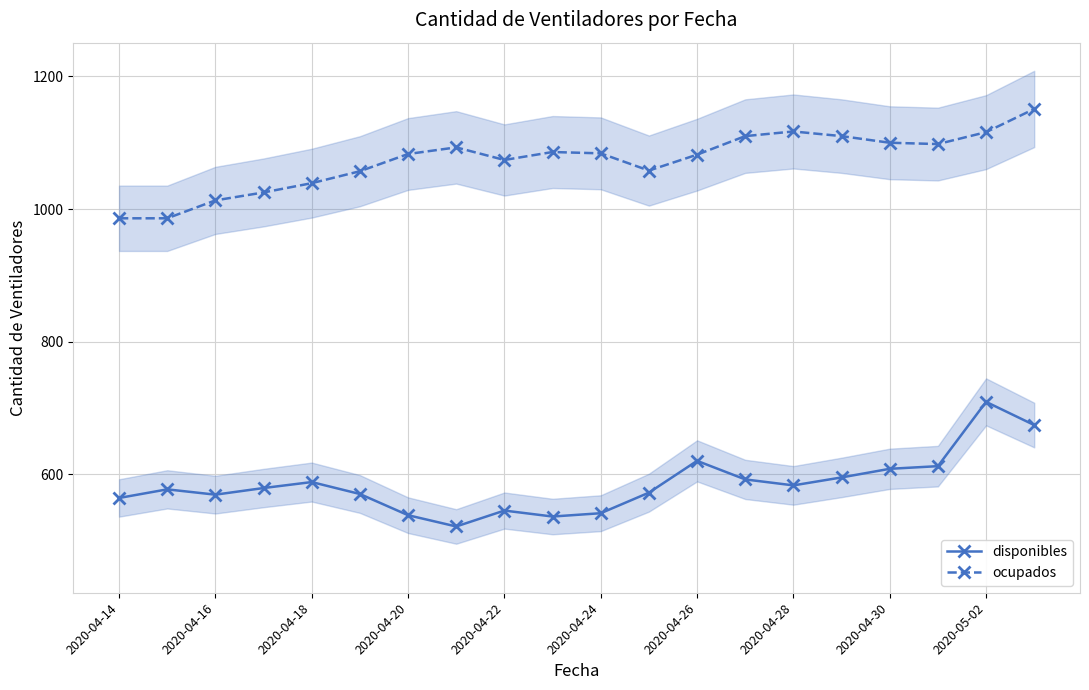

Is the value of disponibles at 2020-04-30 greater than the value of ocupados at 2020-04-28?

No